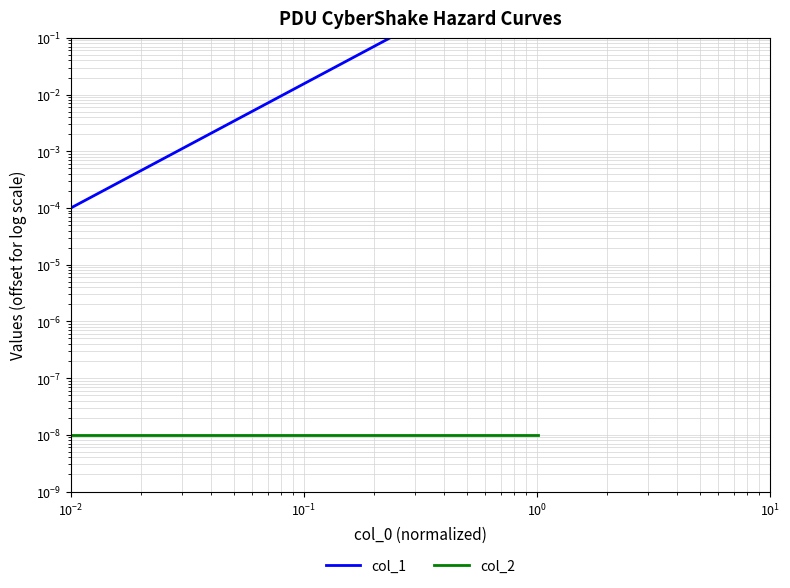

How many lines are shown in the chart?

2